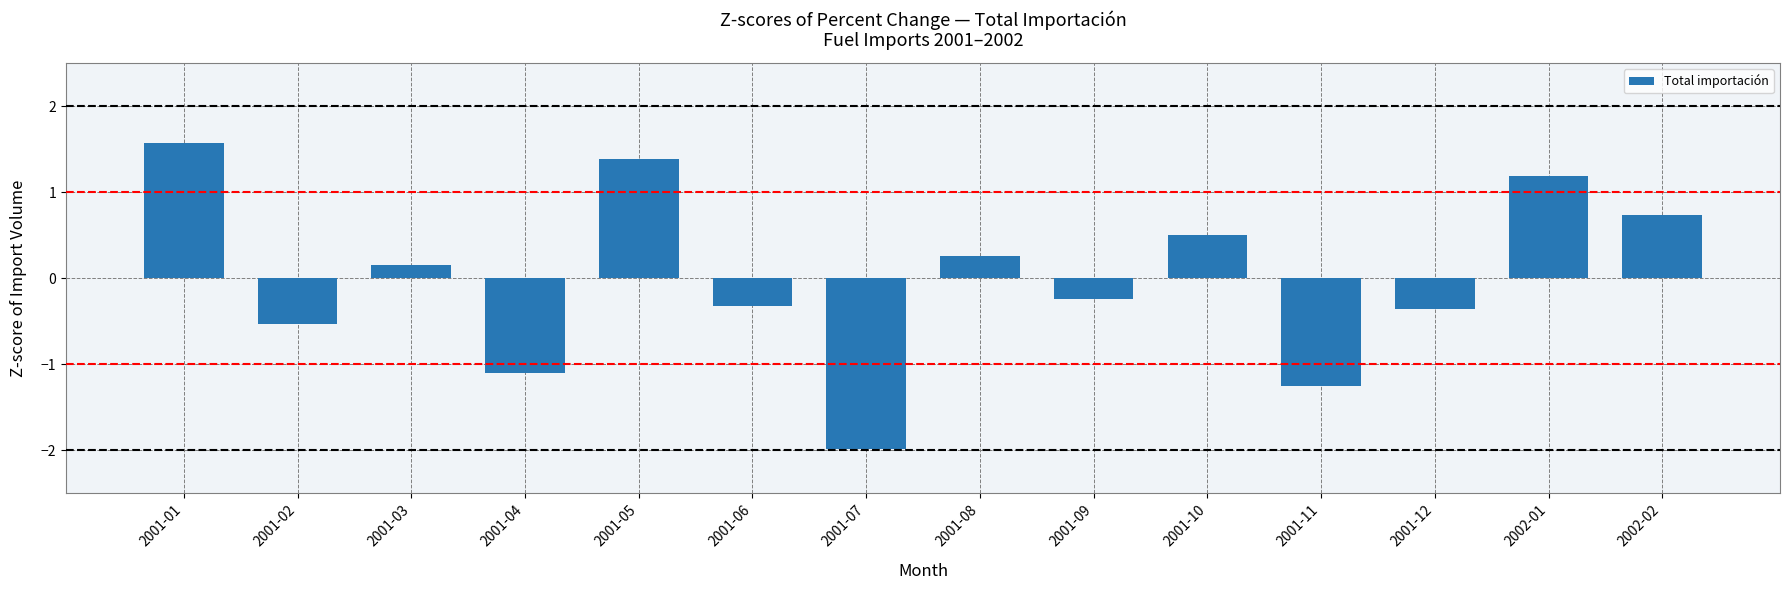

The chart shows a value of 1.4 at 2001-05. True or false?

True